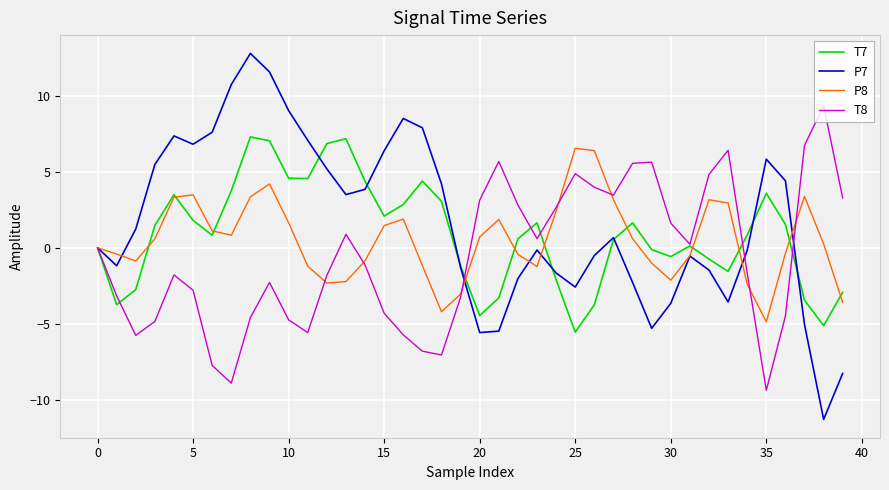

Which series has the largest range (max minus min)?

P7